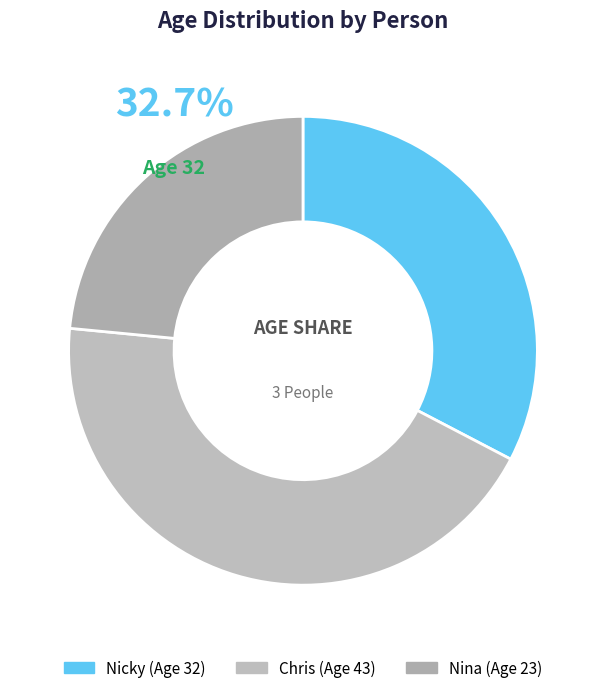

What percentage is NOT represented by Nina?

76.5%